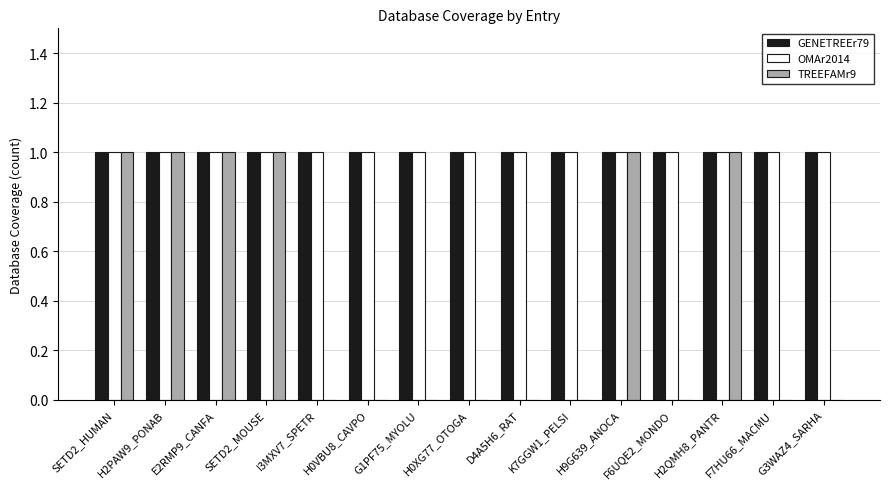

Are the bars horizontal?

No